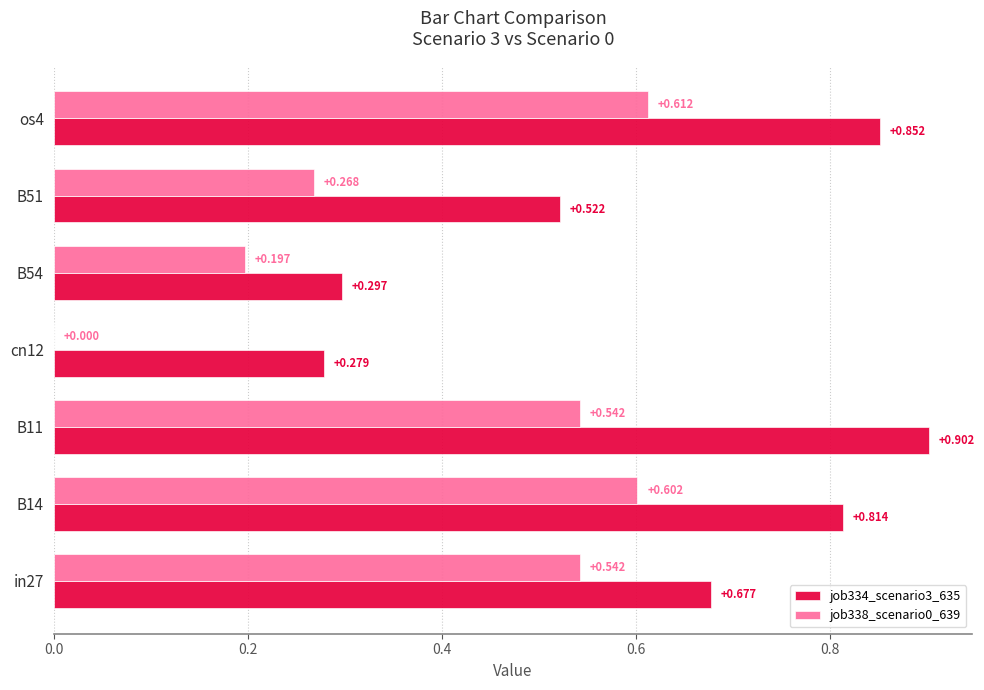

What are all the series names shown in the legend?

job334_scenario3_635, job338_scenario0_639